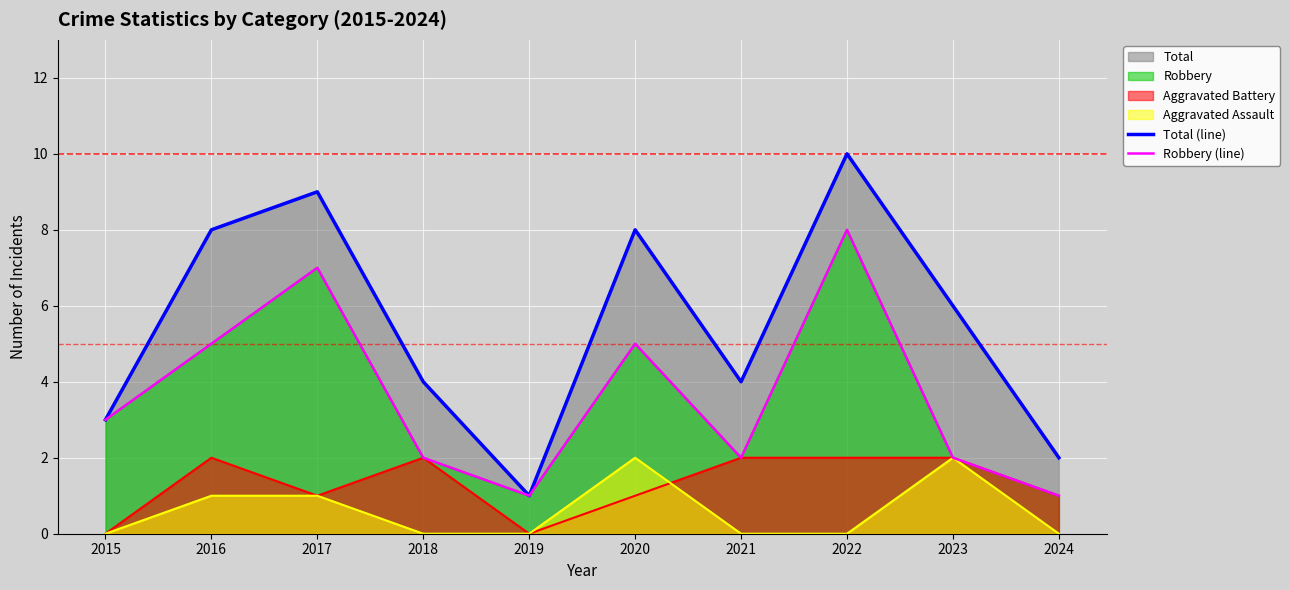

What is the lowest value of the Robbery (line) series?

1